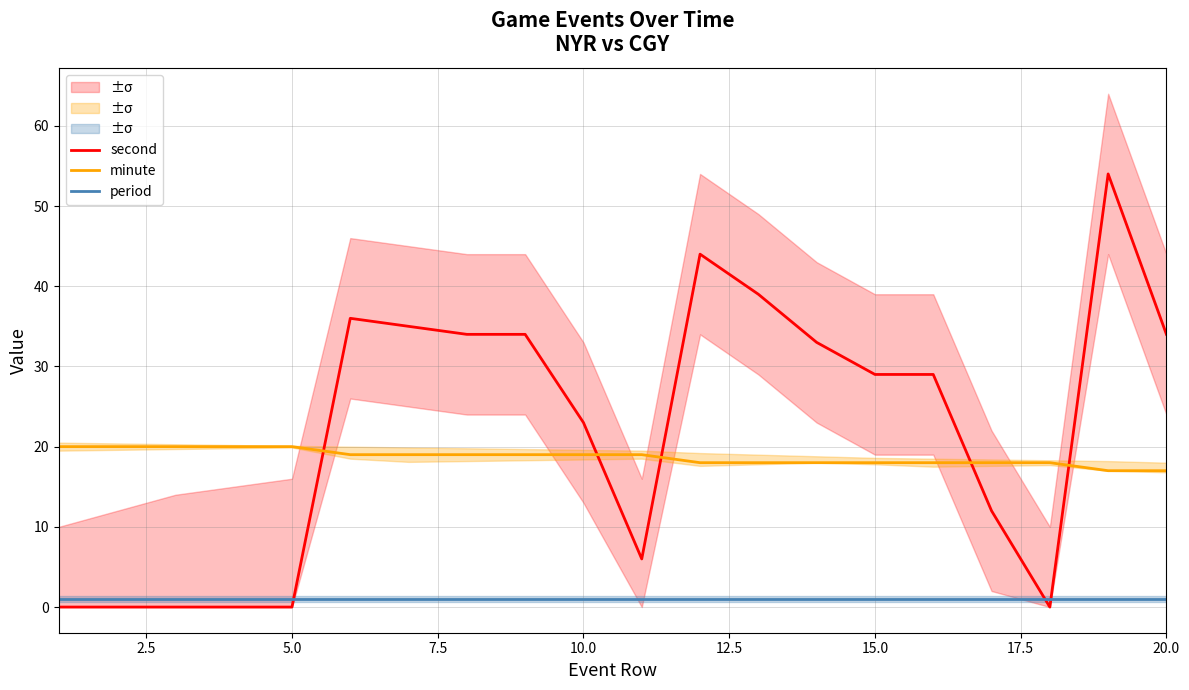

What is the difference between the second highest and second lowest values in the second series?

44